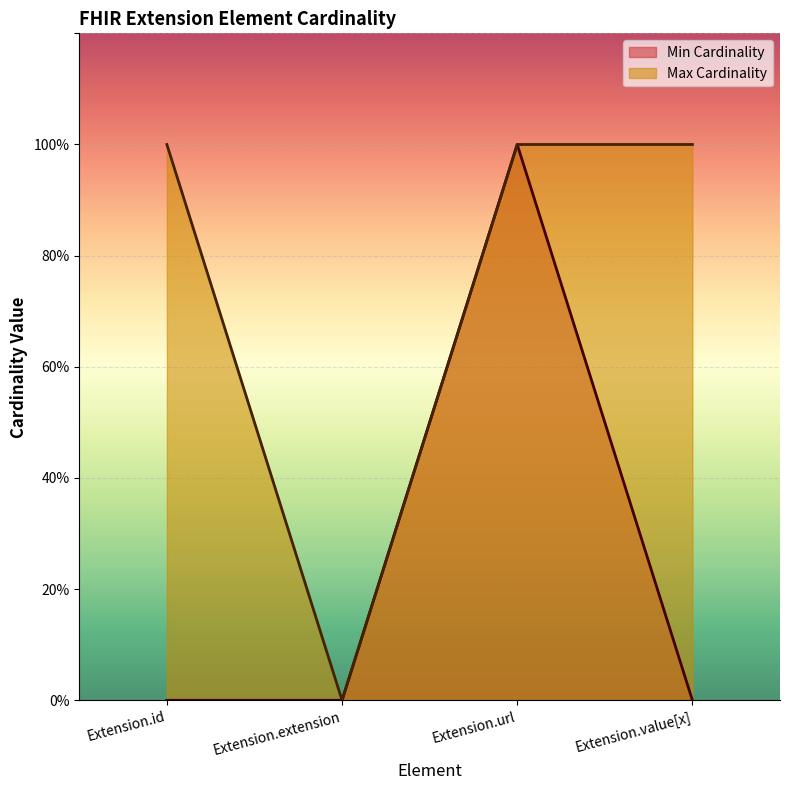

Rank the categories by Max Cardinality value from lowest to highest.

Extension.extension, Extension.id, Extension.url, Extension.value[x]